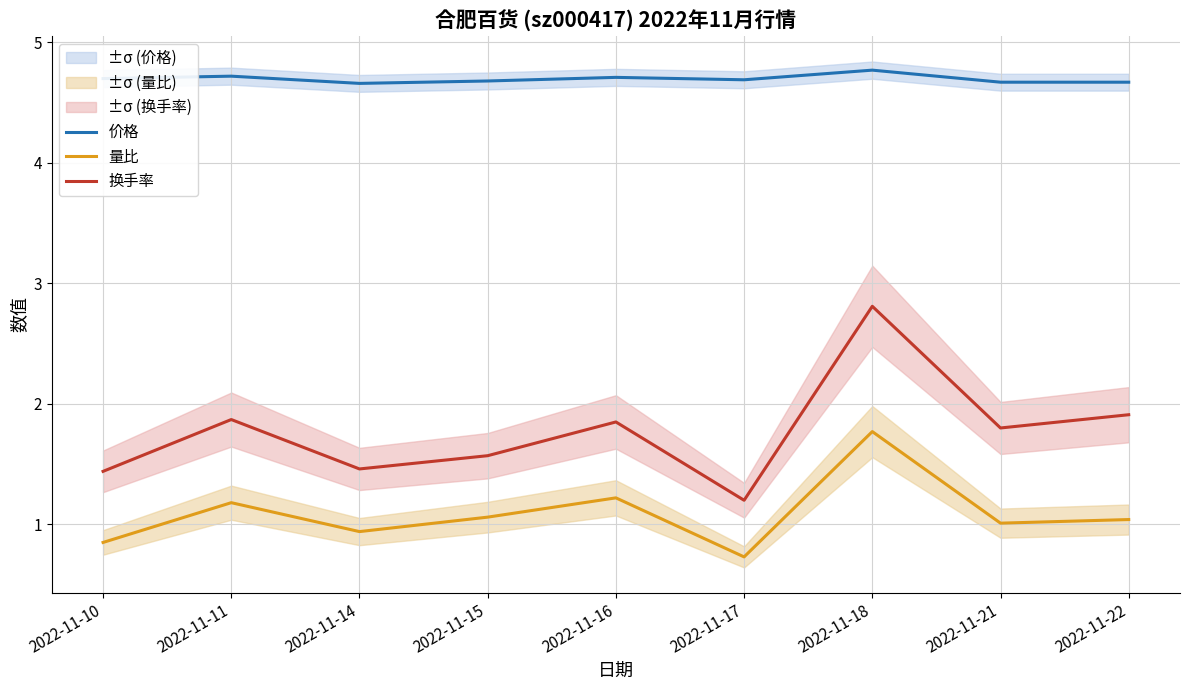

Does the chart display data point markers on the line(s)?

No